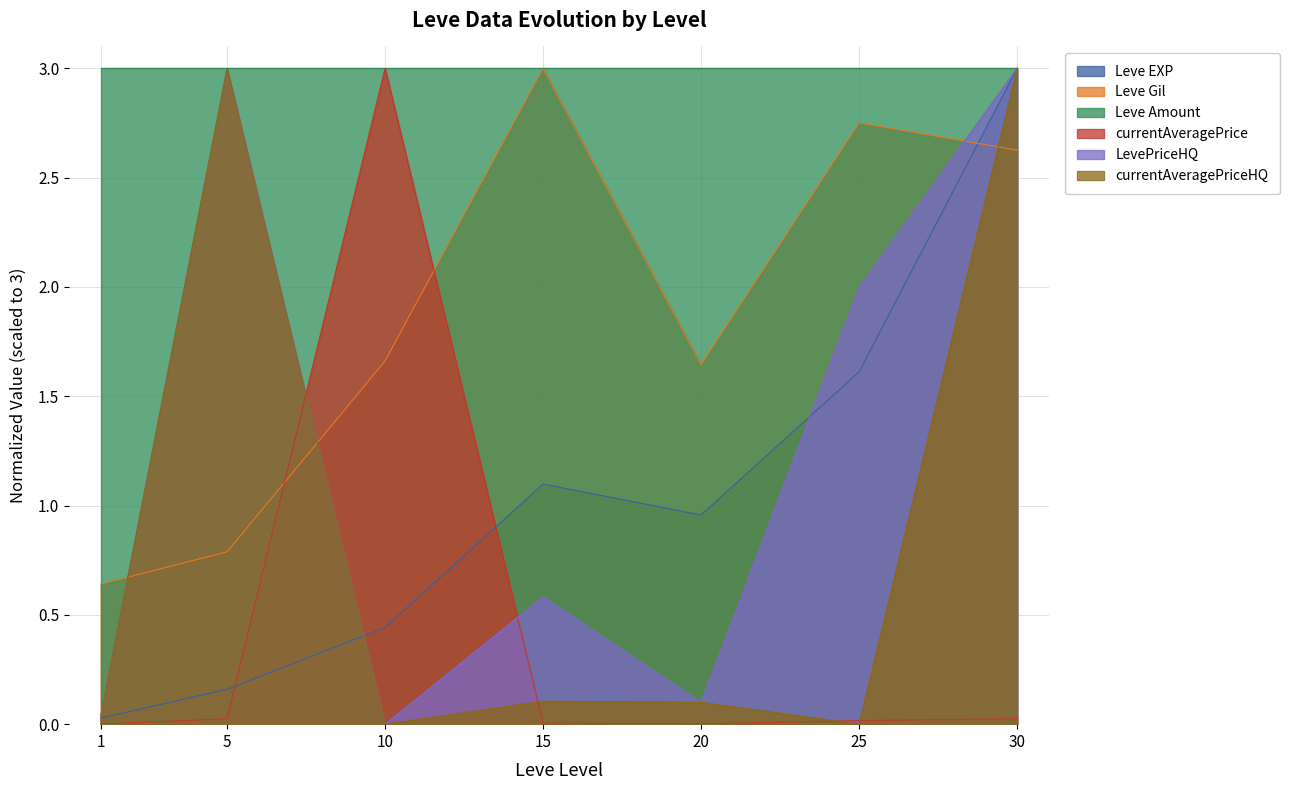

How many times do currentAveragePriceHQ and Leve Gil cross each other?

3